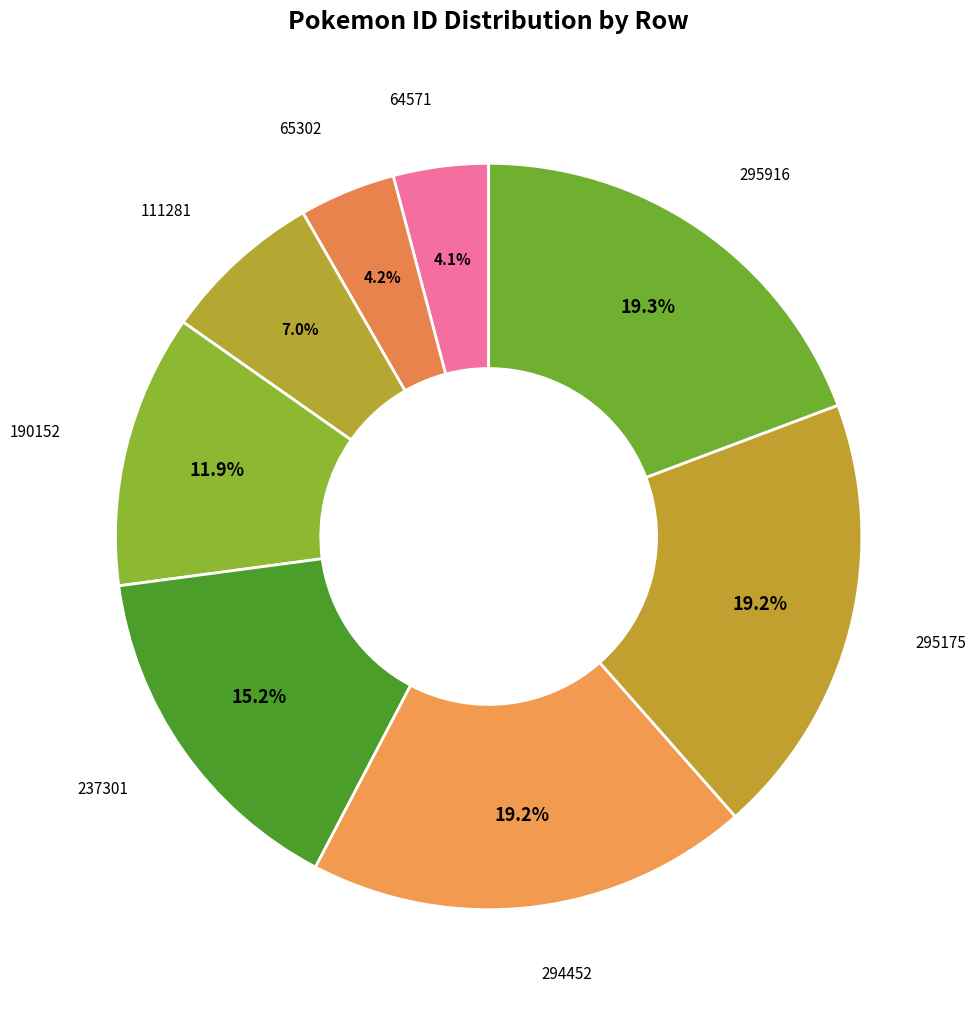

Does 64571 represent more than half of the total?

No